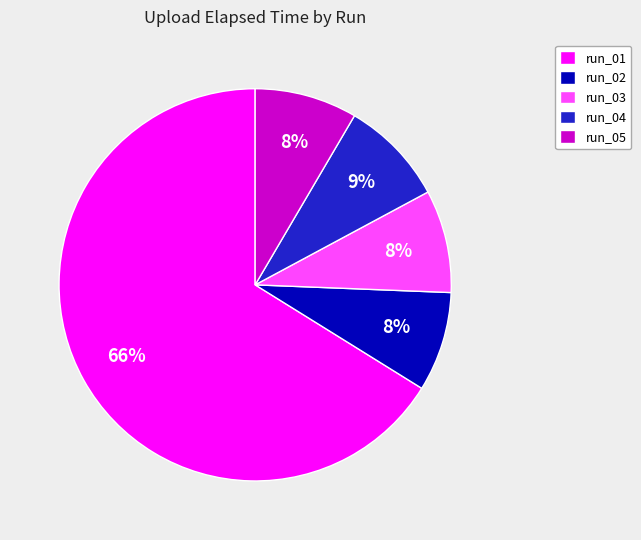

Which slice is the largest?

run_01